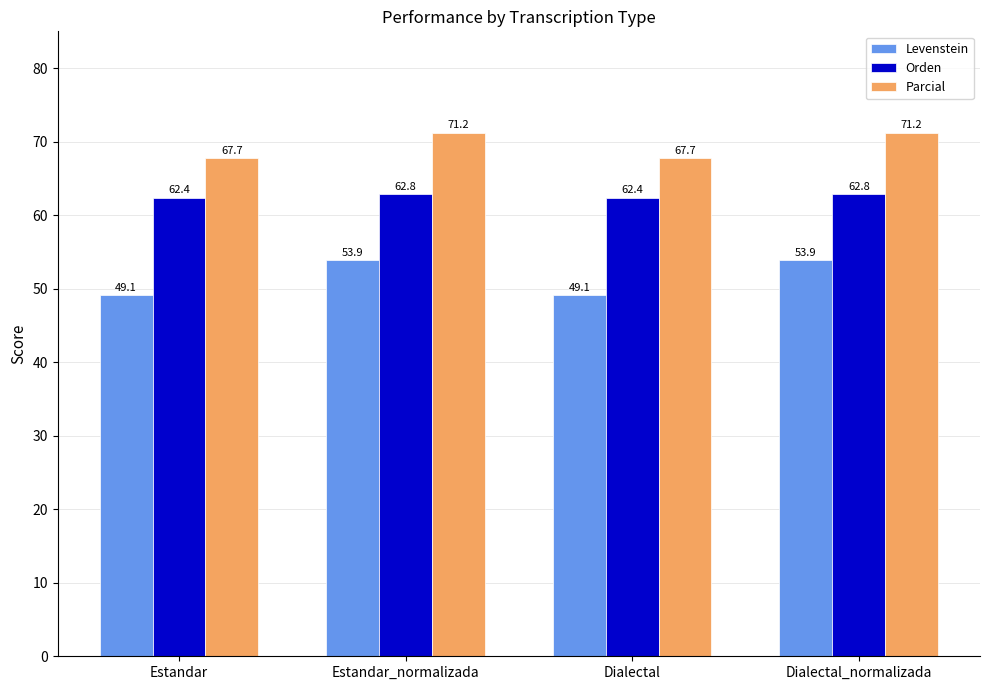

What is the total value across all series at Estandar?

179.3